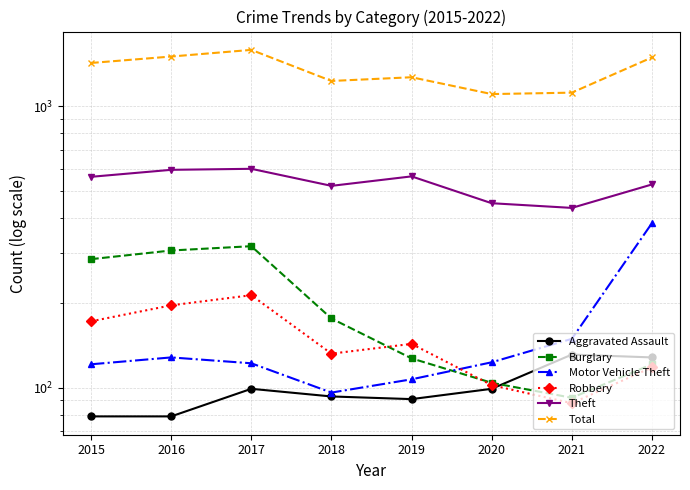

At which label does Robbery reach its minimum?

2021